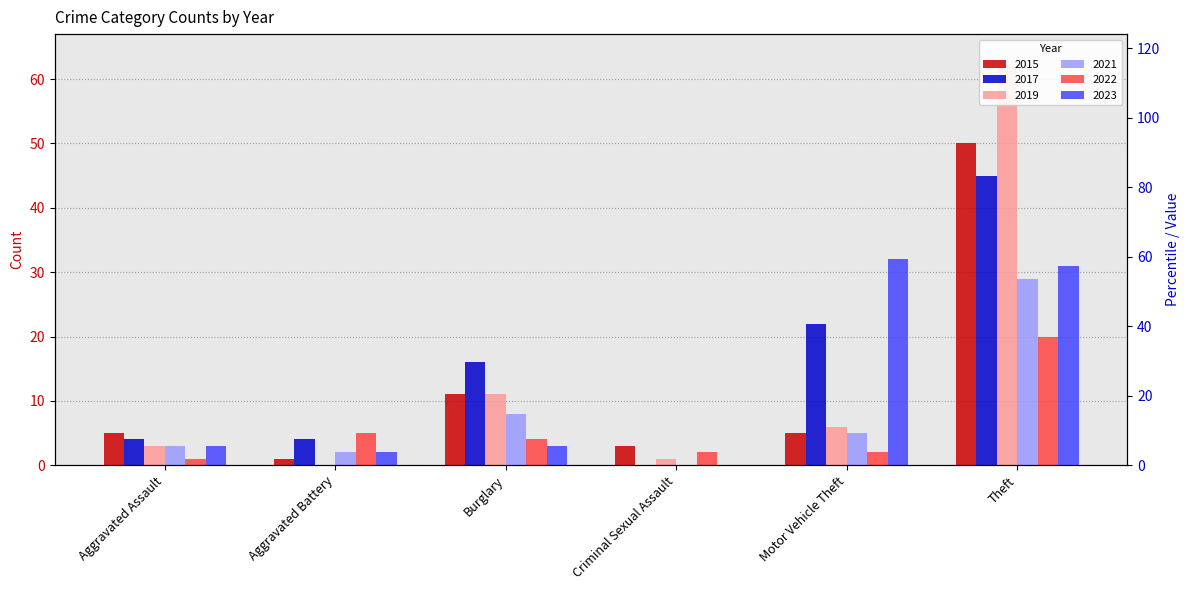

Rank the series by their maximum value, from lowest to highest.

2022, 2021, 2023, 2017, 2015, 2019